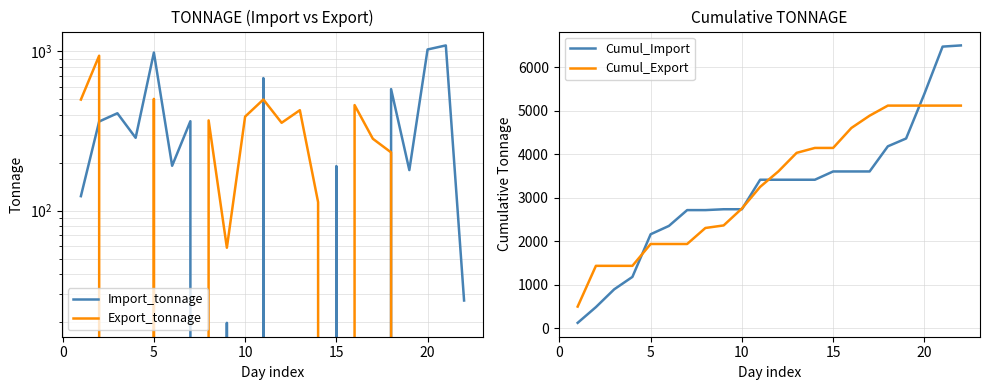

In Export_tonnage, how many points are lower than both neighbors (excluding endpoints)?

3